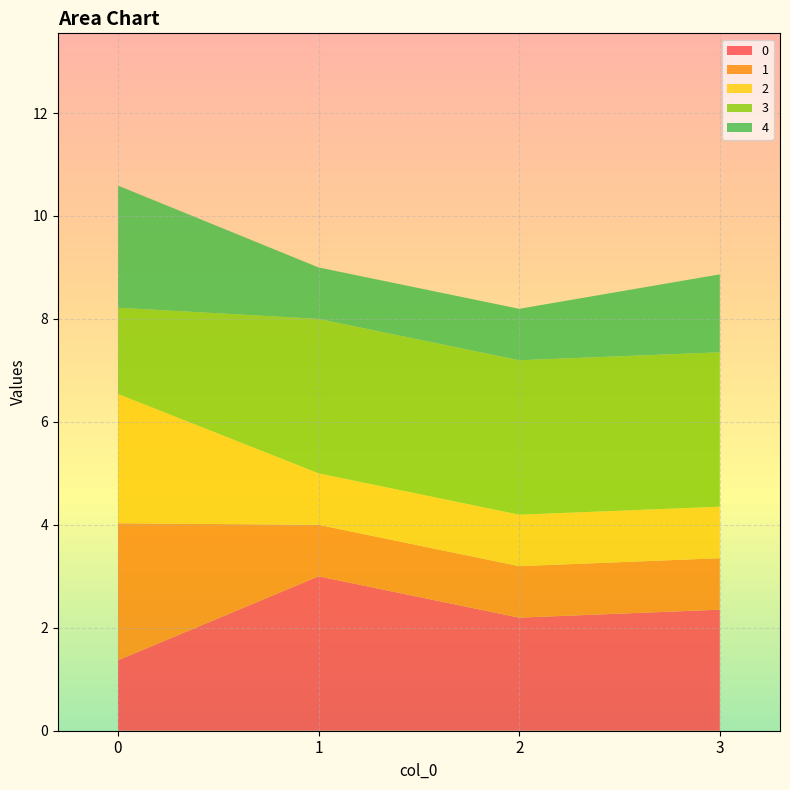

How many series are shown in this chart?

5